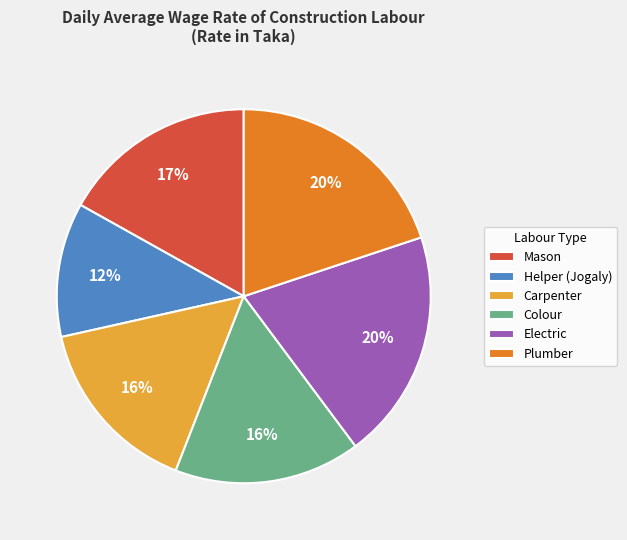

Between Carpenter and Mason, which is larger?

Mason